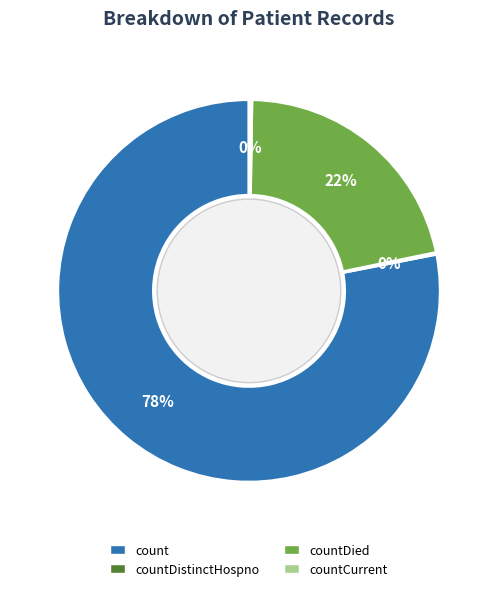

Is there a majority slice in this chart?

Yes